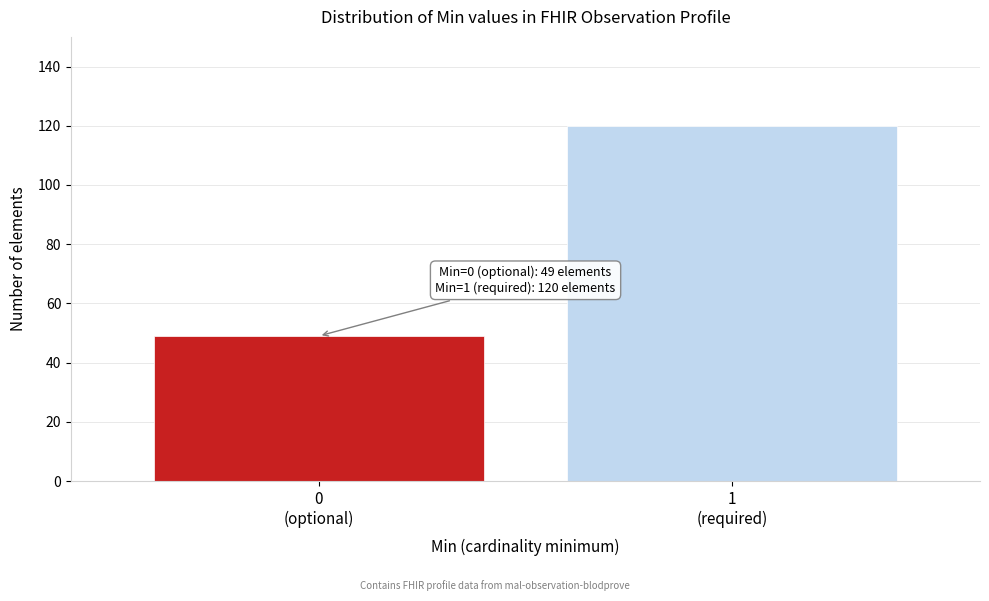

Reading right to left, extract all data points from this chart.

120	49